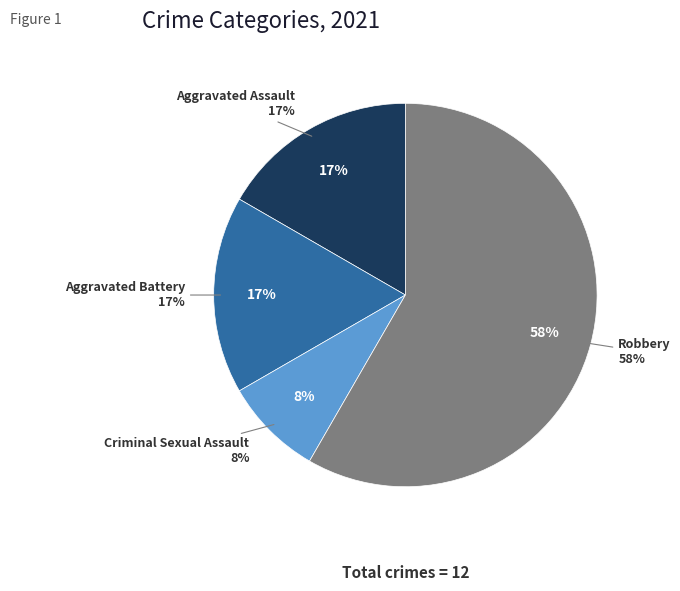

Is it true that Criminal Sexual Assault is 8% of the pie?

True